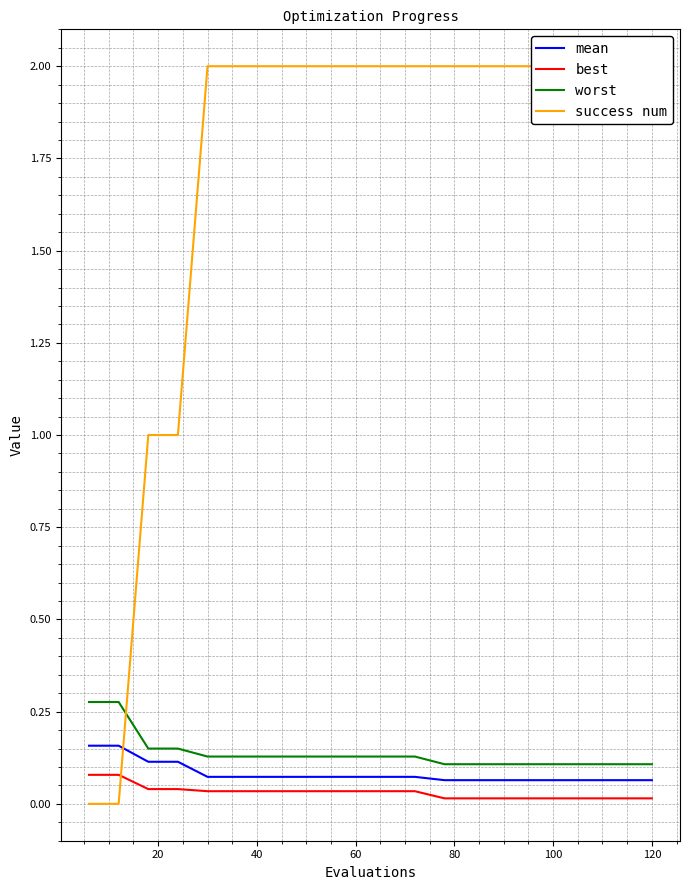

True or false: worst and best intersect in this chart.

False